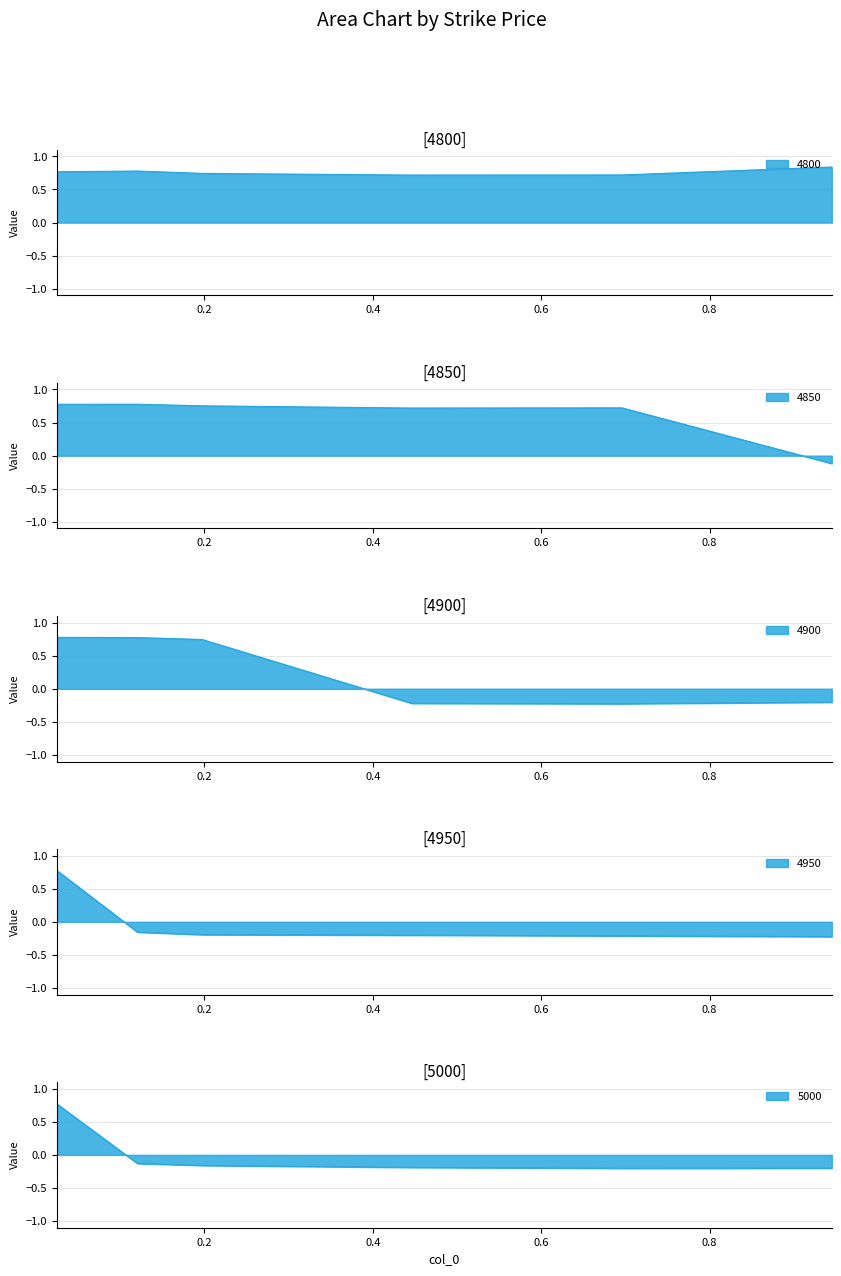

The value of 4950 at 0.4465753424657534 is -0.2. True or false?

True